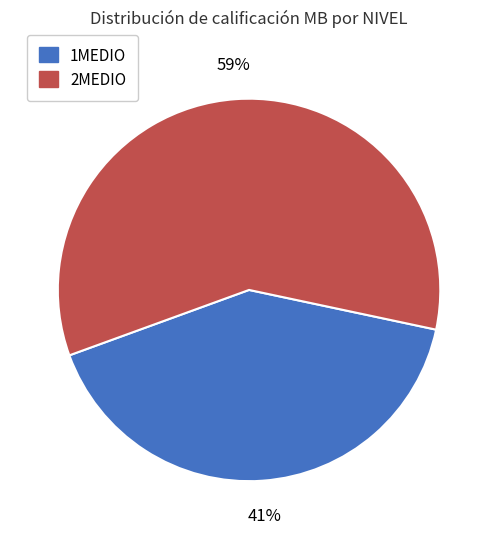

To the nearest percent, what is the average slice percentage?

50%